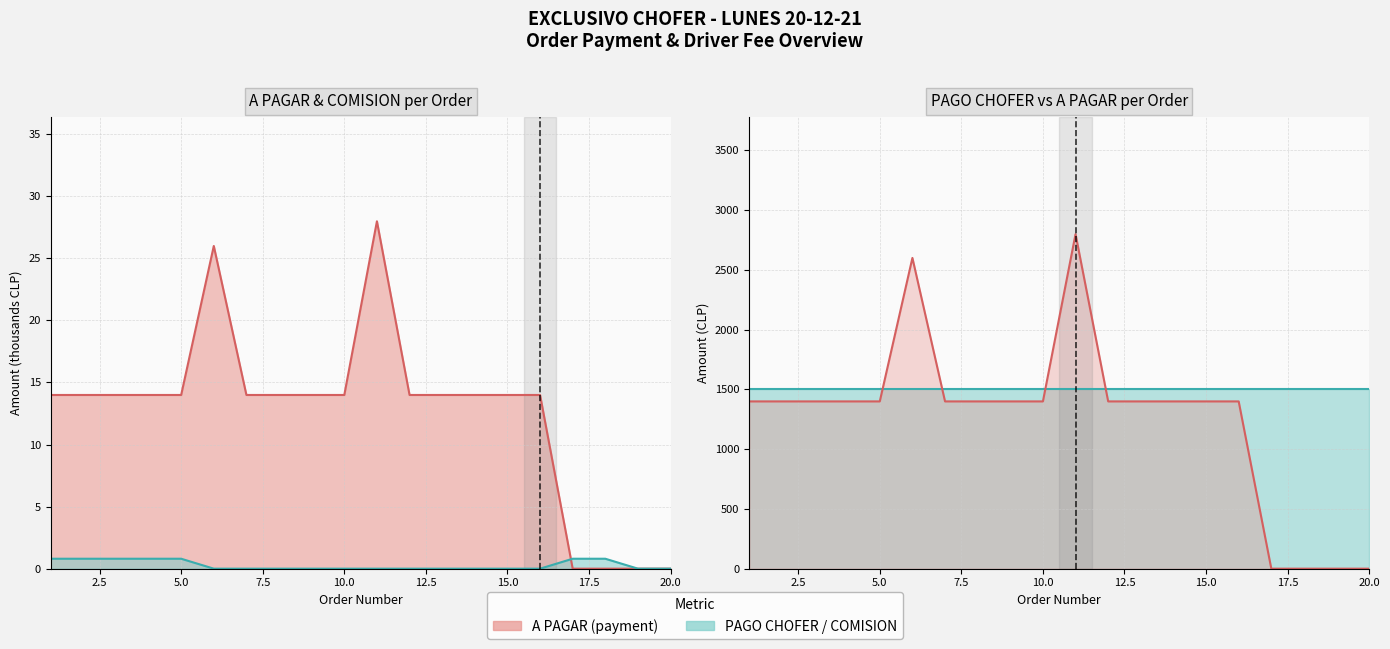

Reading left to right, list all the values displayed in this chart.

A PAGAR: 14.0	14.0	14.0	14.0	14.0	26.0	14.0	14.0	14.0	14.0	28.0	14.0	14.0	14.0	14.0	14.0	0.0	0.0	0.0	0.0
COMISION: 0.8	0.8	0.8	0.8	0.8	0.0	0.0	0.0	0.0	0.0	0.0	0.0	0.0	0.0	0.0	0.0	0.8	0.8	0.0	0.0